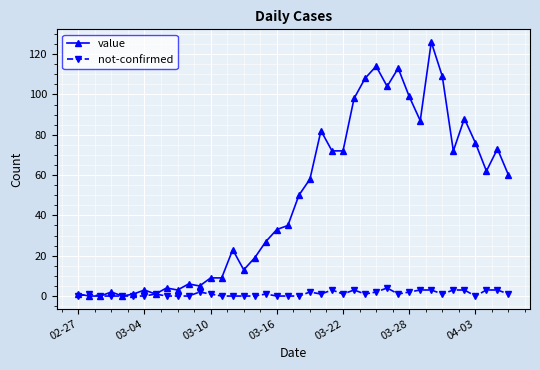

Does the chart have visible grid lines?

Yes